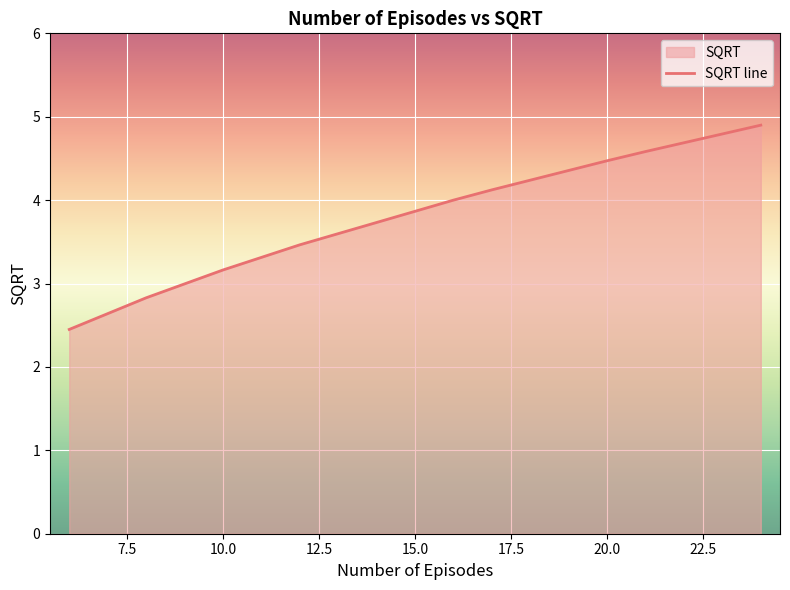

The value at 10.0 is 1.8. True or false?

False